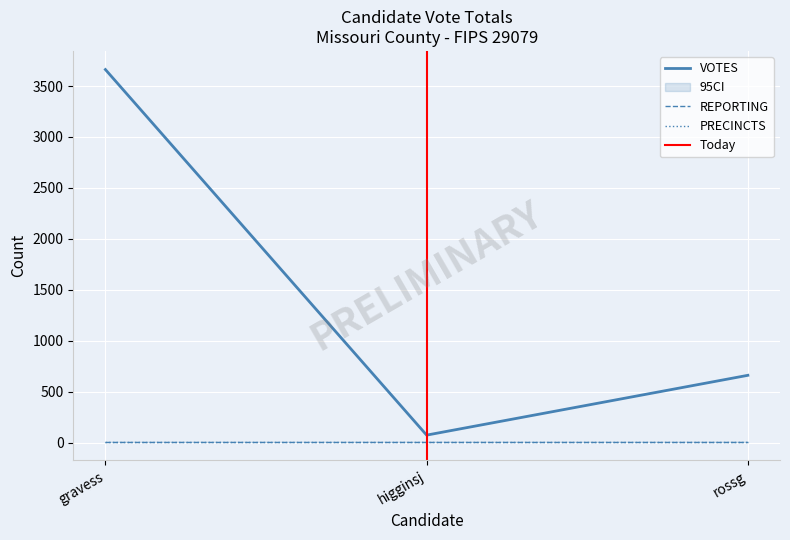

Between rossg and higginsj, which is larger?

rossg